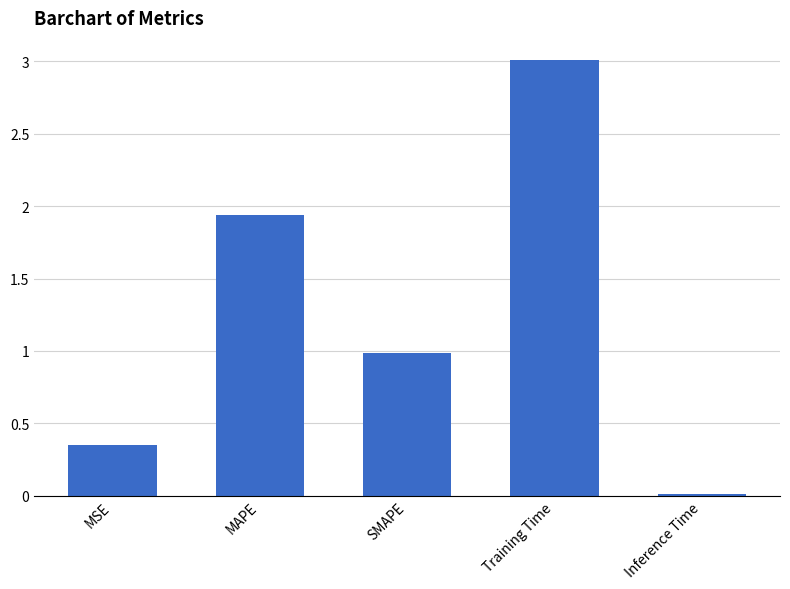

How many series are shown in this chart?

1